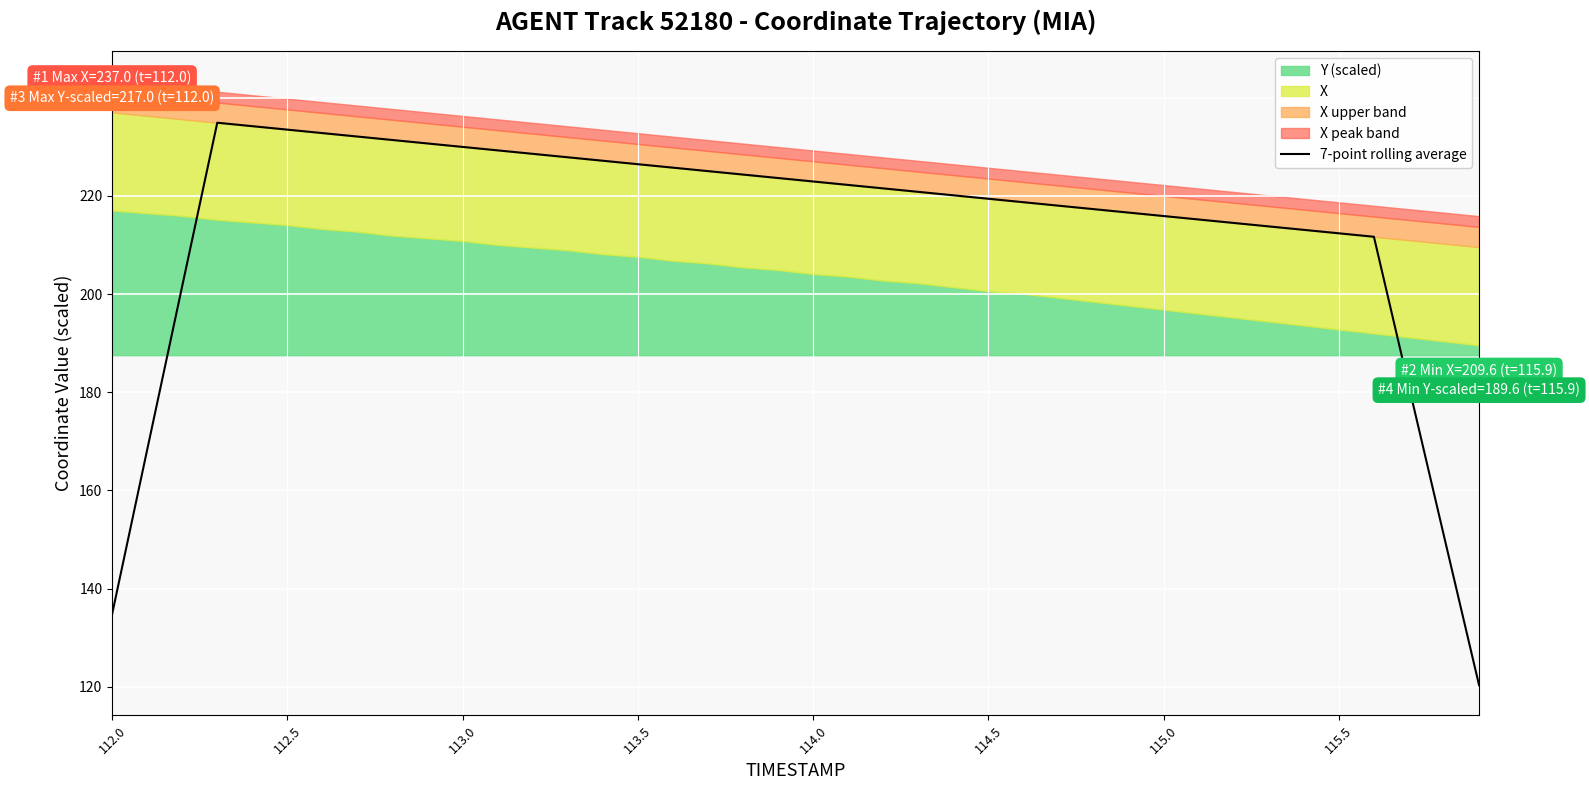

The 7-point rolling average series shows 385.5 at 115.0. True or false?

False